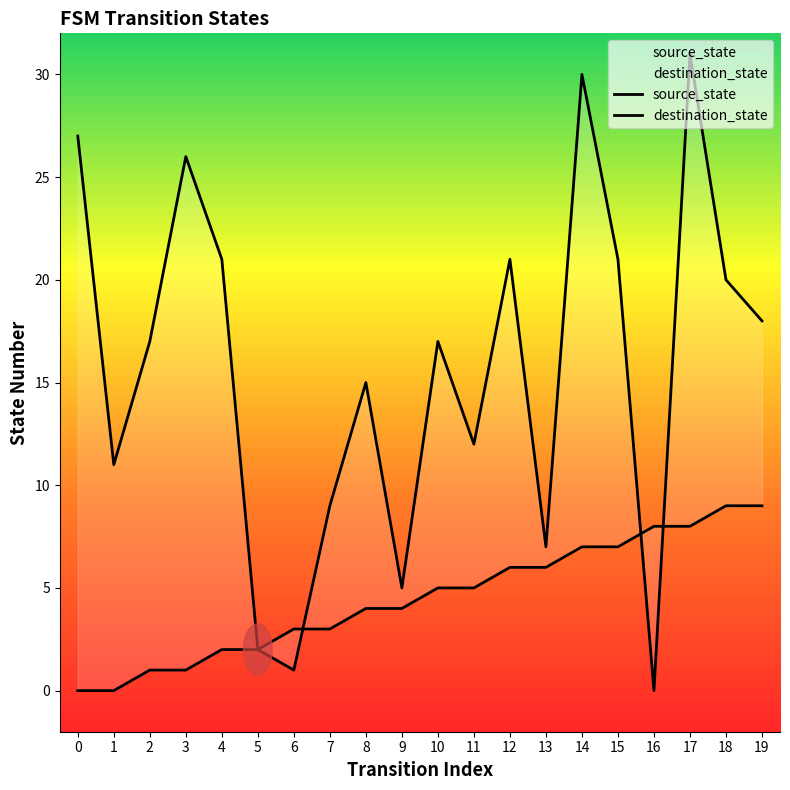

At which category is the sum across all series the highest?

17